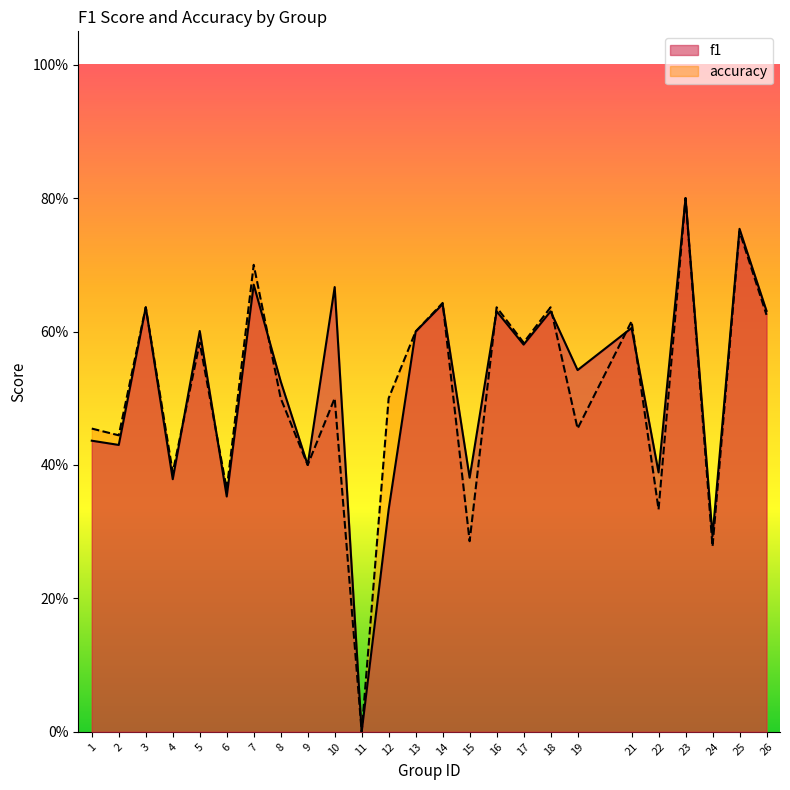

True or false: accuracy has more than 1 points higher than both neighbors.

True